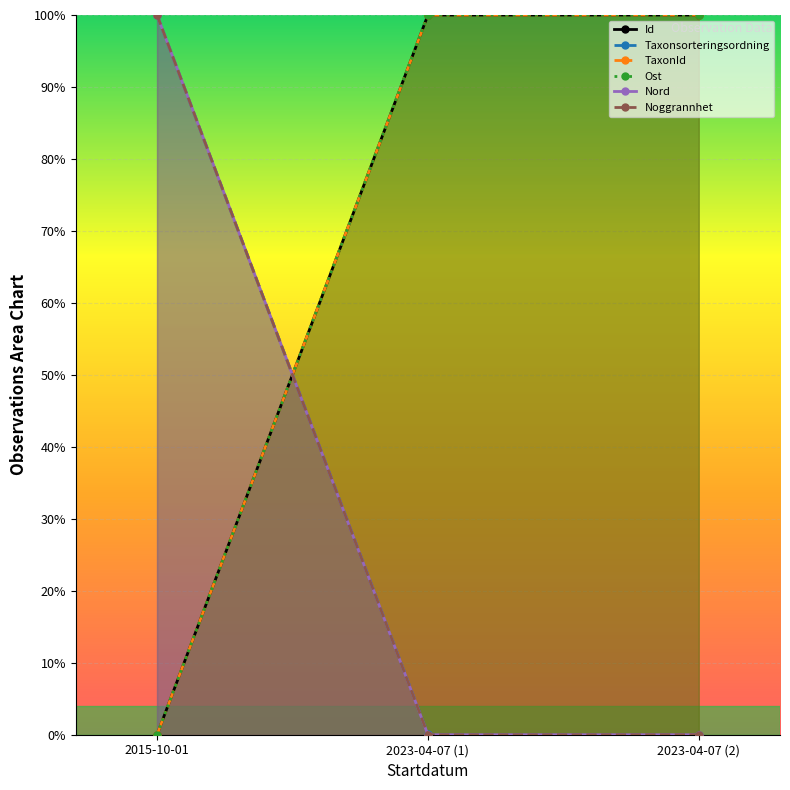

Is it true that Nord equals 0.0 at 2023-04-07 (1)?

True